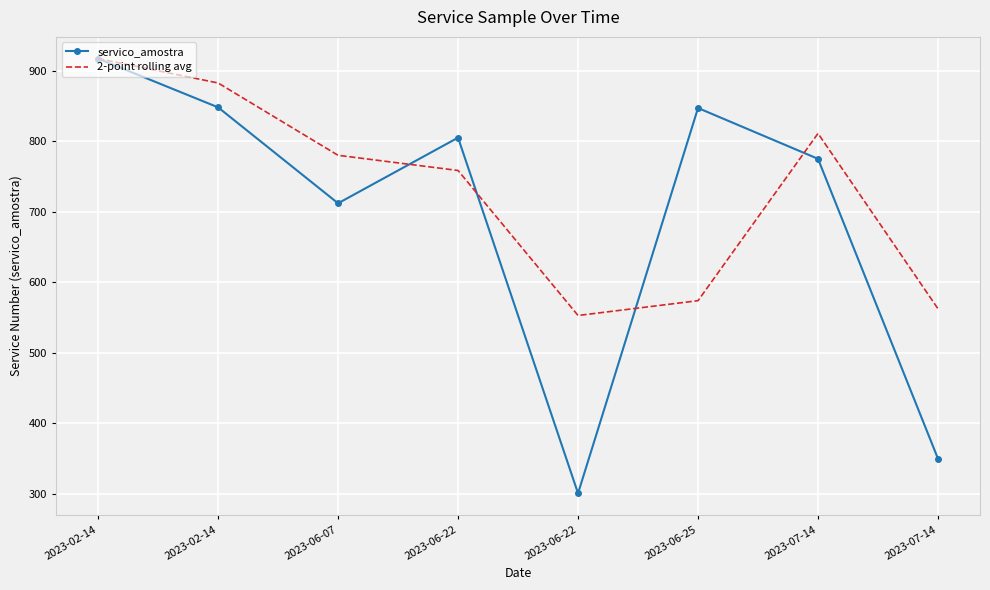

What is the value of the servico_amostra point at the 6th from the left?

847.0